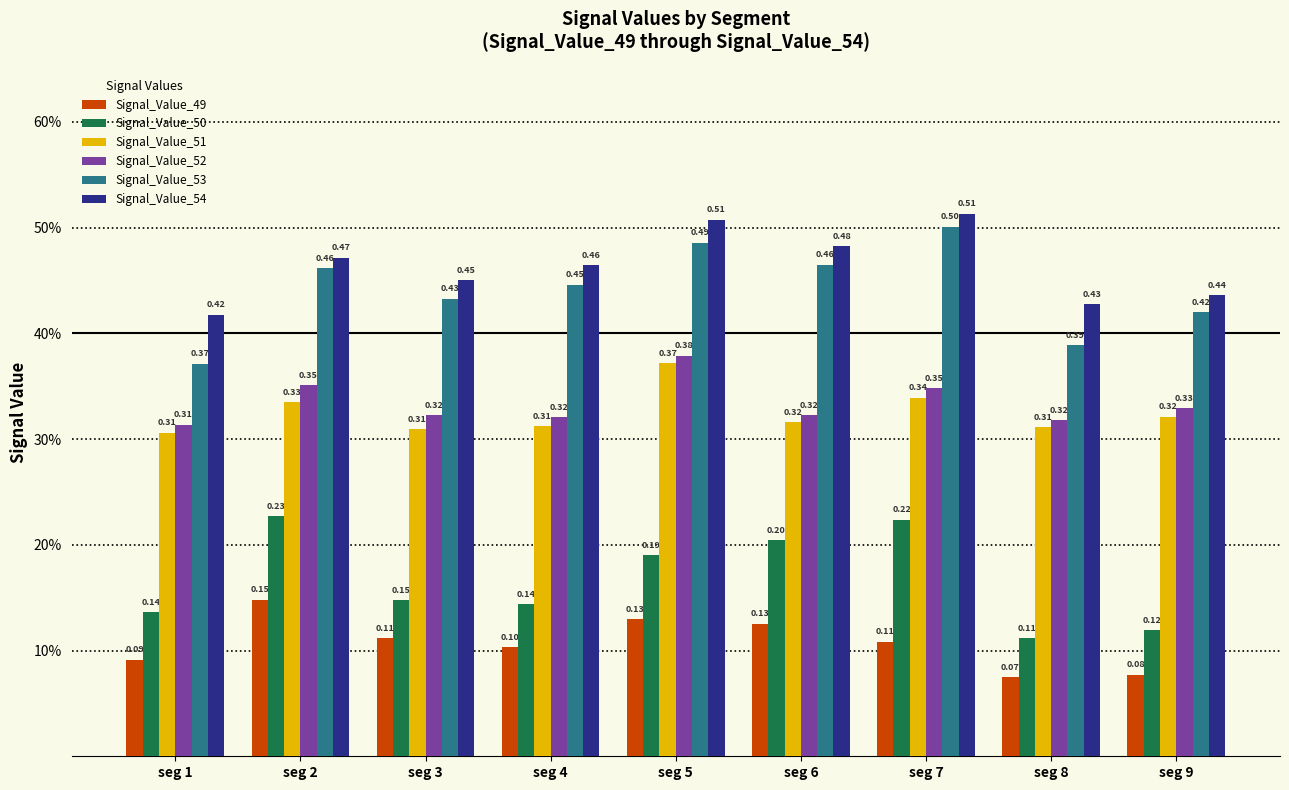

At how many categories does at least one series exceed 0?

9